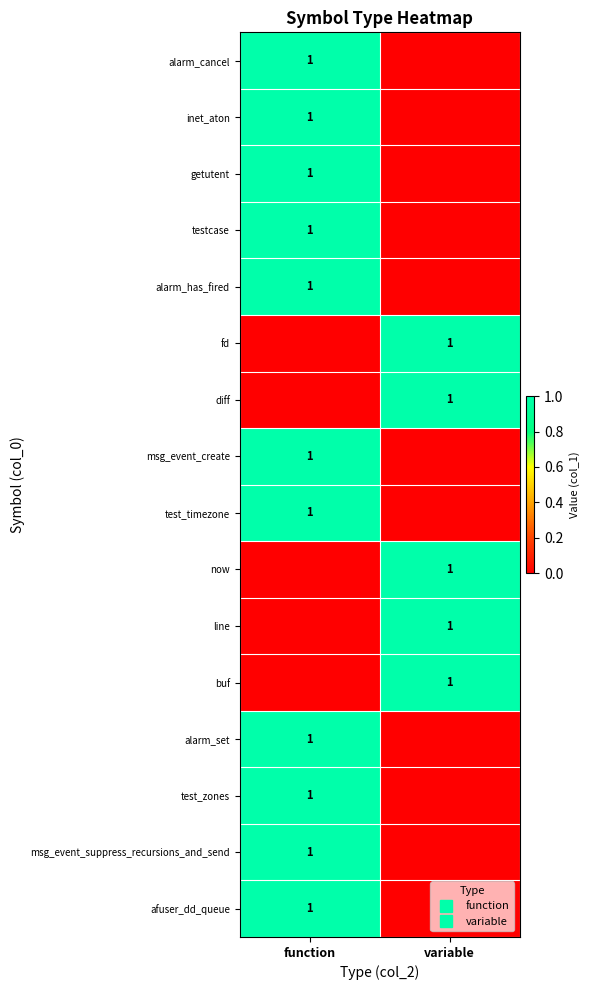

True or false: alarm_cancel has a value of 0 at variable.

True